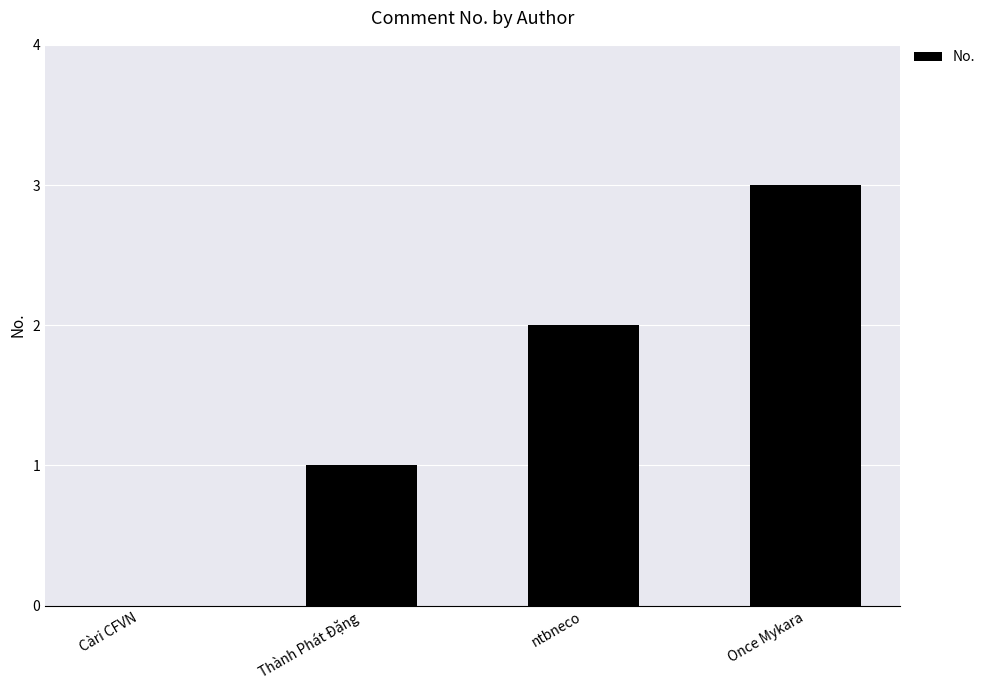

Is it true that the value at Càri CFVN is 0?

True